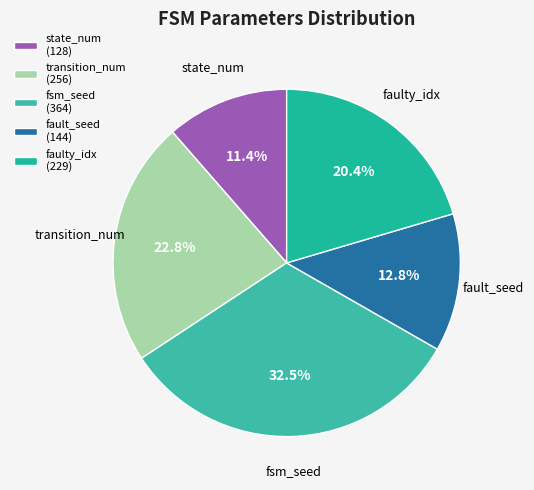

Which category has the biggest portion of the pie?

fsm_seed (364)